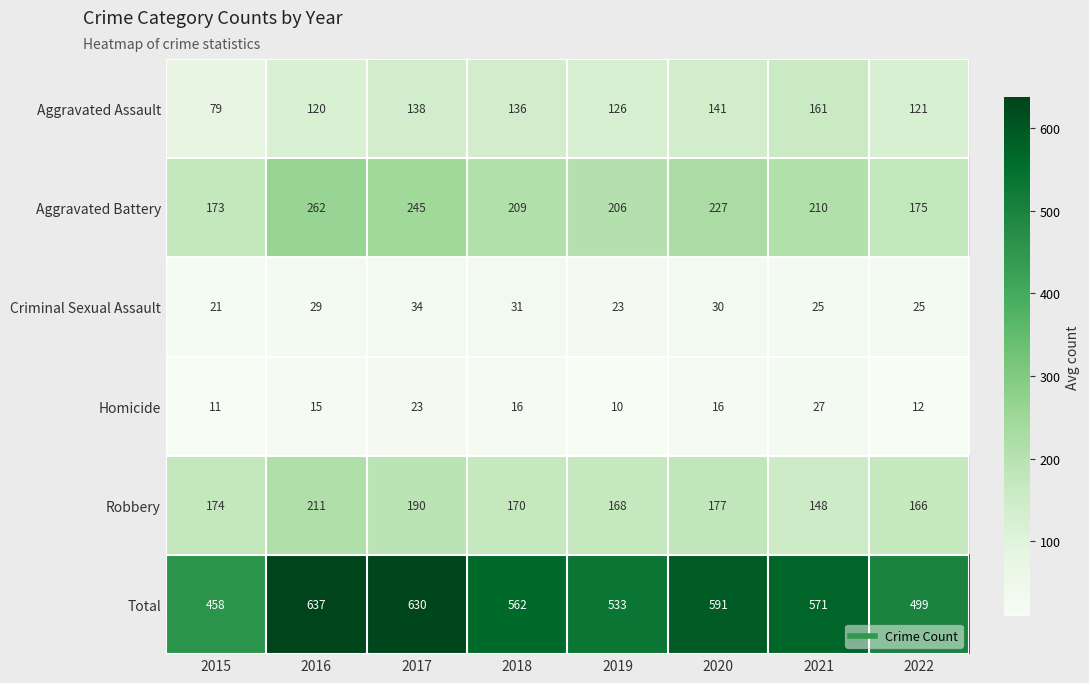

The value of Robbery at 2022 is 75. True or false?

False